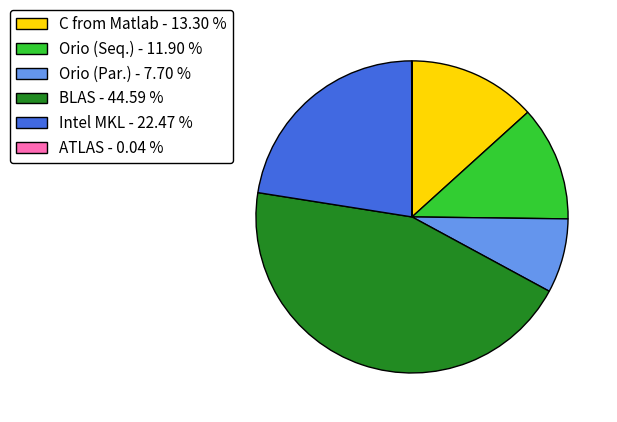

Does C from Matlab - 13.30 % represent more than half of the total?

No